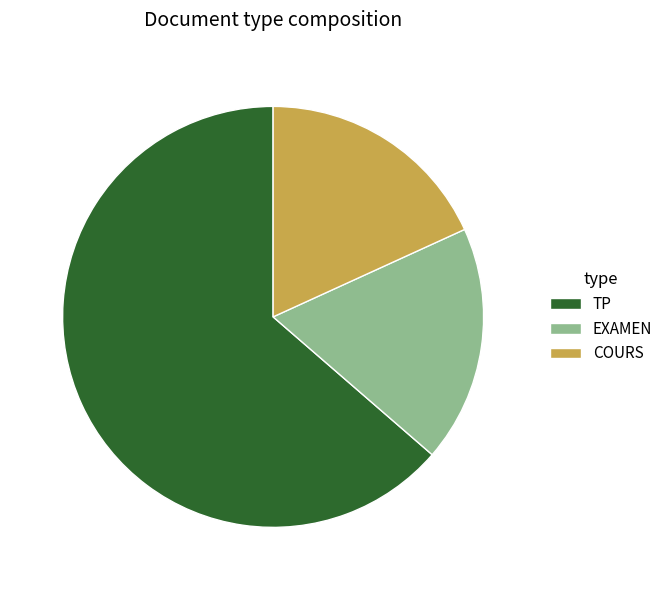

True or false: EXAMEN accounts for 9% of the total.

False